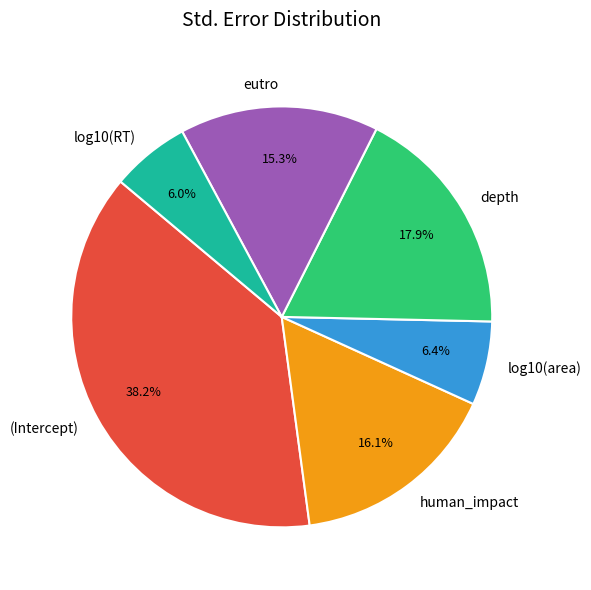

What portion of the pie excludes eutro?

84.7%